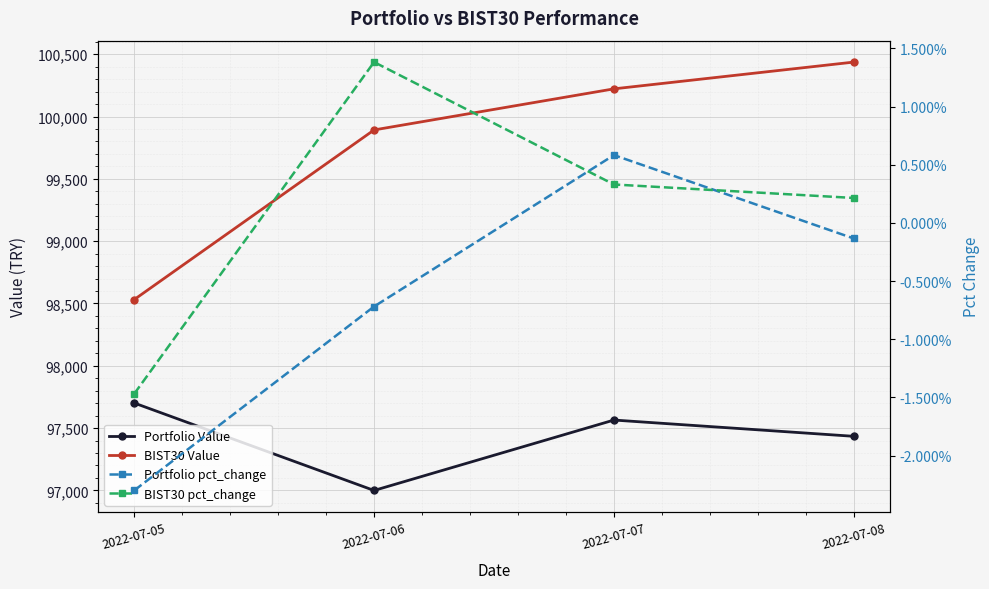

Is the value of Portfolio Value at 2022-07-08 greater than the value of BIST30 pct_change at 2022-07-05?

Yes